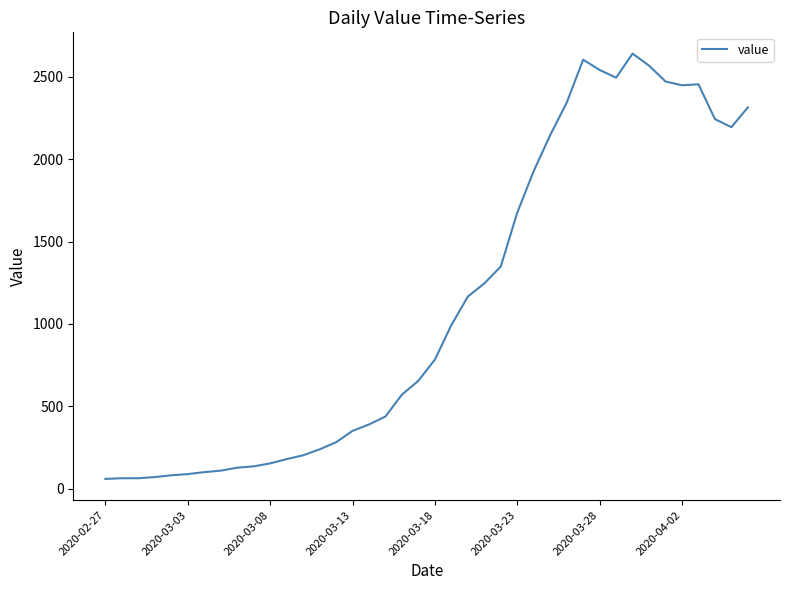

What is the greatest value displayed?

2639